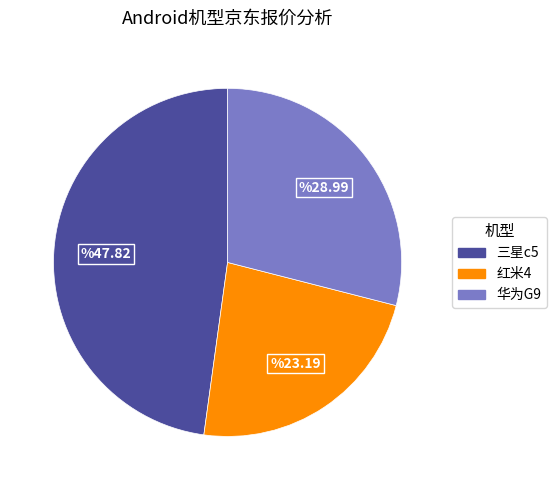

Approximately how many times larger is the value at 三星c5 compared to 红米4?

2.1